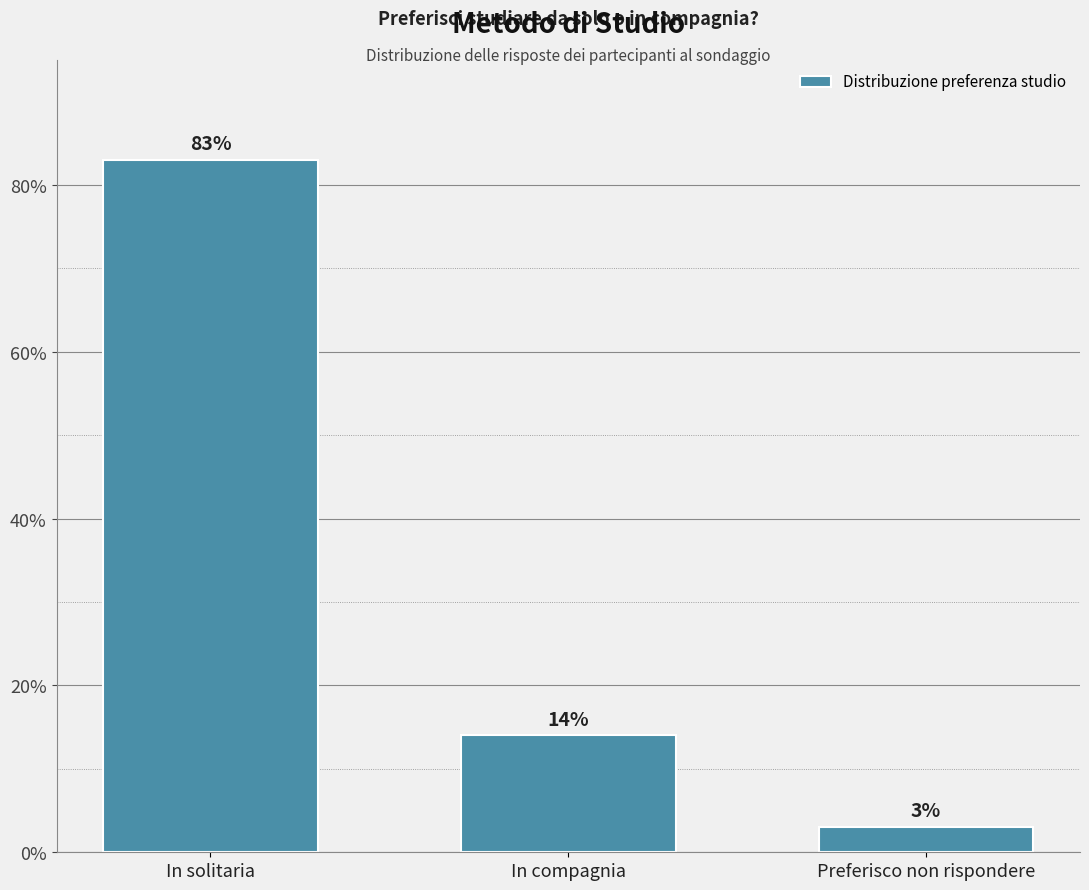

Are the bars horizontal?

No